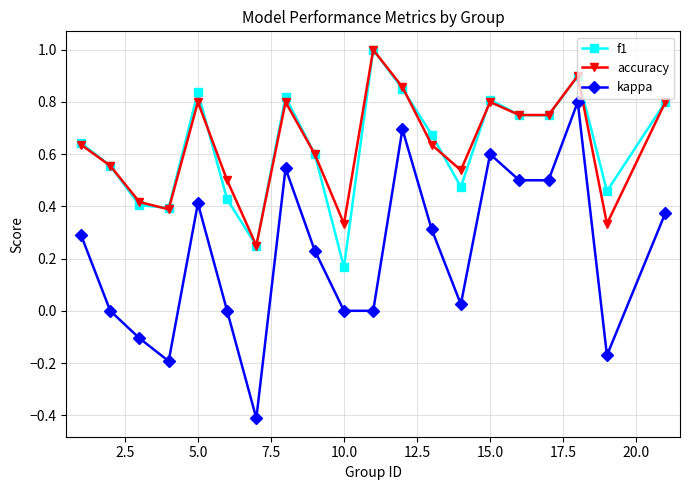

Which series has the widest spread of values?

kappa